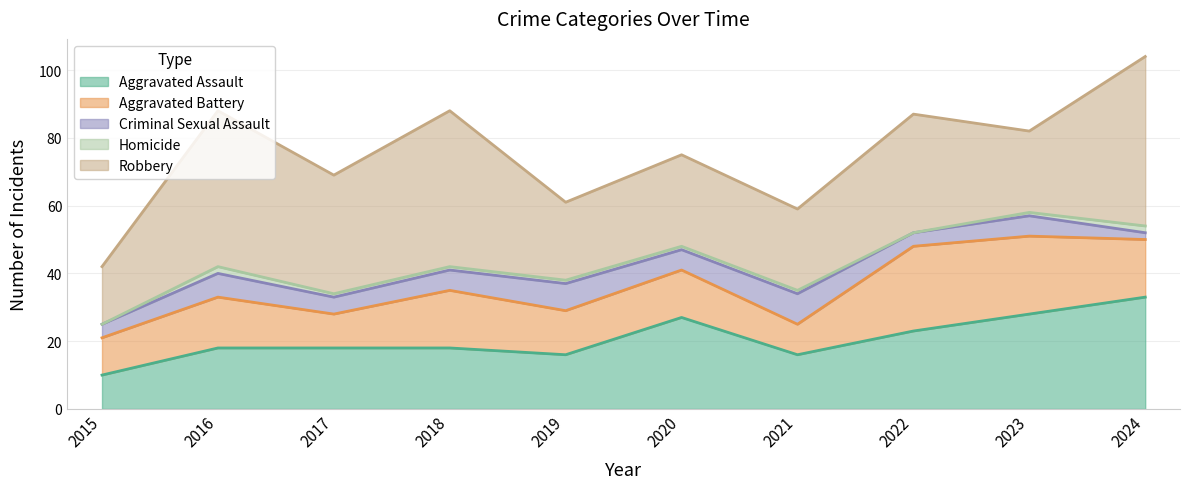

Does the chart display data point markers on the line(s)?

No